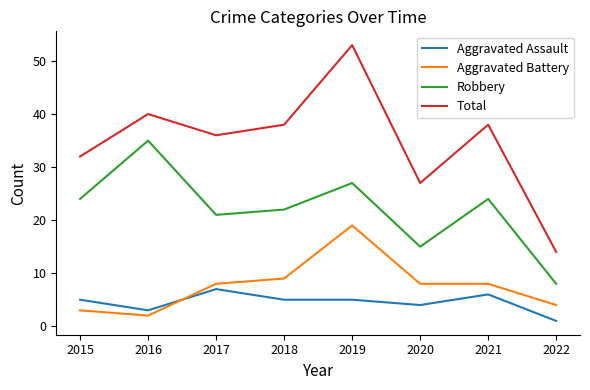

What is the difference between the highest and lowest values at 2018?

33